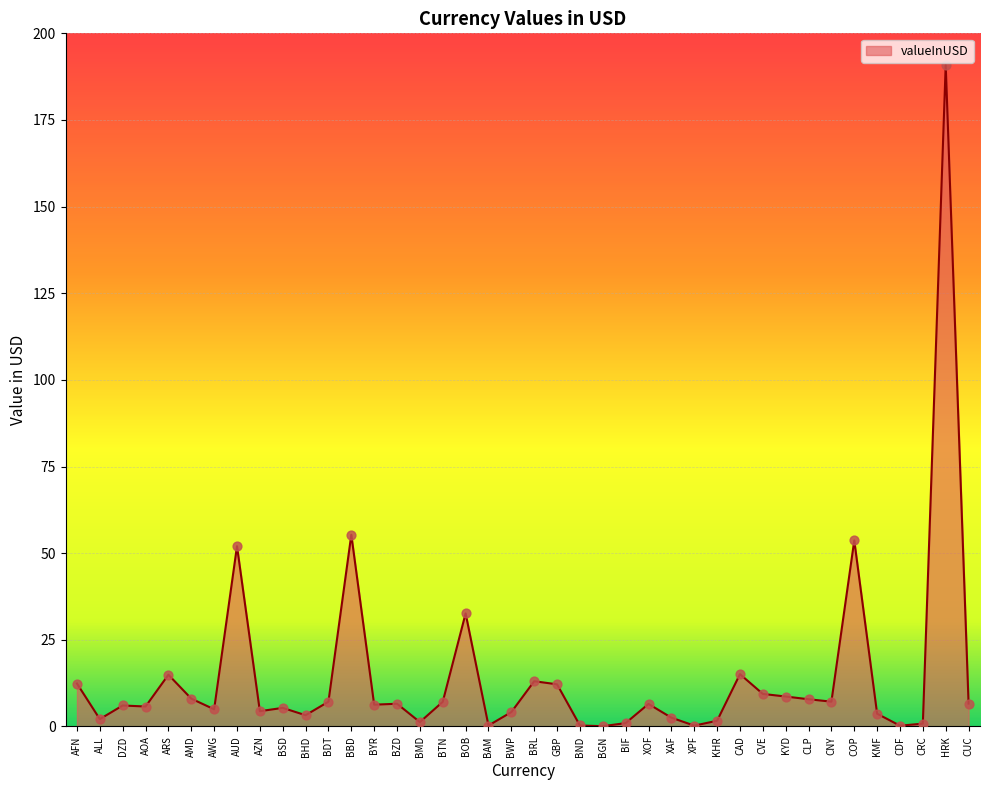

What is the ratio of the value at AFN to the value at BZD?

1.9